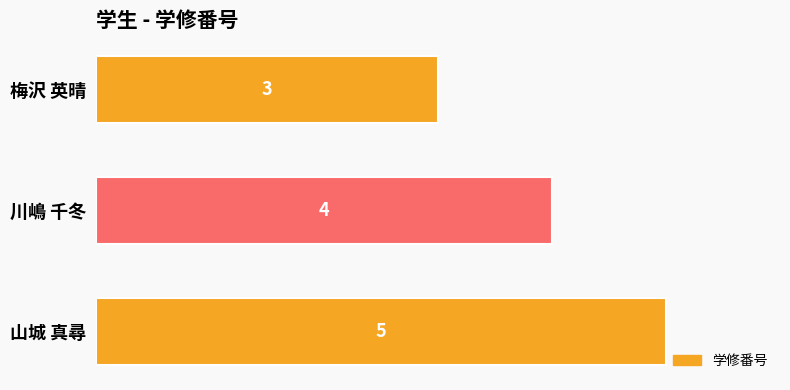

Reading top to bottom, list all the values displayed in this chart.

3	4	5